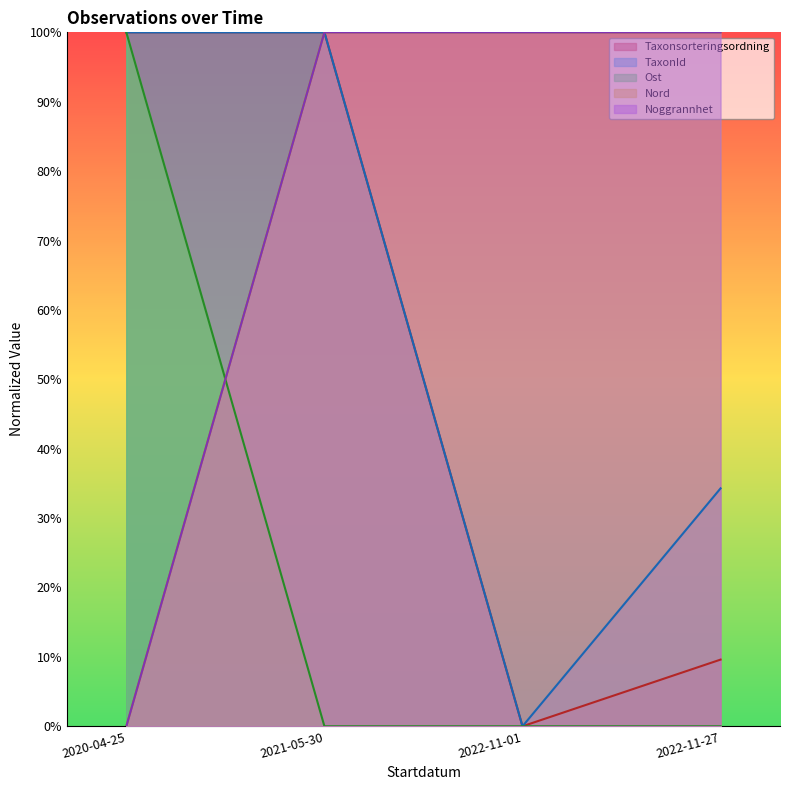

Reading right to left, extract all data points from this chart.

Taxonsorteringsordning: 2022-11-27=9.6	2022-11-01=0.0	2021-05-30=100.0	2020-04-25=100.0
TaxonId: 2022-11-27=34.3	2022-11-01=0.0	2021-05-30=100.0	2020-04-25=100.0
Ost: 2022-11-27=0.0	2022-11-01=0.0	2021-05-30=0.0	2020-04-25=100.0
Nord: 2022-11-27=100.0	2022-11-01=100.0	2021-05-30=100.0	2020-04-25=0.0
Noggrannhet: 2022-11-27=100.0	2022-11-01=100.0	2021-05-30=100.0	2020-04-25=0.0